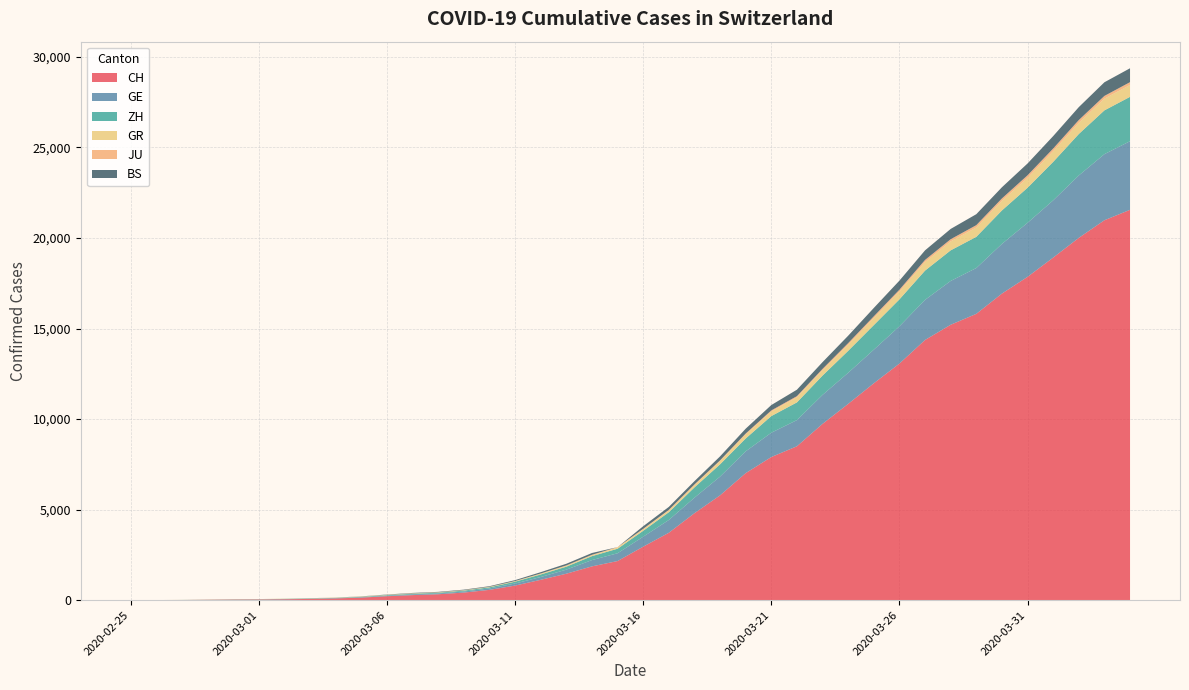

Reading left to right, extract all data points from this chart.

CH: 2020-02-25=0	2020-02-26=4	2020-02-27=8	2020-02-28=20	2020-02-29=30	2020-03-01=36	2020-03-02=50	2020-03-03=69	2020-03-04=97	2020-03-05=142	2020-03-06=219	2020-03-07=280	2020-03-08=327	2020-03-09=419	2020-03-10=569	2020-03-11=806	2020-03-12=1124	2020-03-13=1461	2020-03-14=1866	2020-03-15=2160	2020-03-16=2954	2020-03-17=3722	2020-03-18=4801	2020-03-19=5788	2020-03-20=7014	2020-03-21=7904	2020-03-22=8498	2020-03-23=9735	2020-03-24=10838	2020-03-25=11975	2020-03-26=13064	2020-03-27=14367	2020-03-28=15207	2020-03-29=15809	2020-03-30=16928	2020-03-31=17852	2020-04-01=18915	2020-04-02=20005	2020-04-03=20978	2020-04-04=21554
GE: 2020-02-25=0	2020-02-26=1	2020-02-27=1	2020-02-28=5	2020-02-29=9	2020-03-01=10	2020-03-02=11	2020-03-03=14	2020-03-04=16	2020-03-05=20	2020-03-06=30	2020-03-07=43	2020-03-08=45	2020-03-09=60	2020-03-10=79	2020-03-11=113	2020-03-12=154	2020-03-13=225	2020-03-14=347	2020-03-15=430	2020-03-16=551	2020-03-17=705	2020-03-18=857	2020-03-19=1035	2020-03-20=1204	2020-03-21=1342	2020-03-22=1445	2020-03-23=1600	2020-03-24=1717	2020-03-25=1856	2020-03-26=2057	2020-03-27=2215	2020-03-28=2419	2020-03-29=2530	2020-03-30=2743	2020-03-31=2984	2020-04-01=3160	2020-04-02=3445	2020-04-03=3650	2020-04-04=3788
ZH: 2020-02-25=0	2020-02-26=0	2020-02-27=2	2020-02-28=2	2020-02-29=6	2020-03-01=7	2020-03-02=10	2020-03-03=13	2020-03-04=15	2020-03-05=23	2020-03-06=29	2020-03-07=34	2020-03-08=40	2020-03-09=49	2020-03-10=62	2020-03-11=101	2020-03-12=140	2020-03-13=163	2020-03-14=218	2020-03-15=250	2020-03-16=326	2020-03-17=429	2020-03-18=568	2020-03-19=679	2020-03-20=711	2020-03-21=919	2020-03-22=978	2020-03-23=1067	2020-03-24=1213	2020-03-25=1357	2020-03-26=1489	2020-03-27=1616	2020-03-28=1690	2020-03-29=1722	2020-03-30=1848	2020-03-31=1936	2020-04-01=2125	2020-04-02=2289	2020-04-03=2417	2020-04-04=2450
GR: 2020-02-25=0	2020-02-26=2	2020-02-27=2	2020-02-28=6	2020-02-29=6	2020-03-01=6	2020-03-02=9	2020-03-03=9	2020-03-04=12	2020-03-05=14	2020-03-06=16	2020-03-07=17	2020-03-08=18	2020-03-09=18	2020-03-10=22	2020-03-11=31	2020-03-12=43	2020-03-13=53	2020-03-14=56	2020-03-15=71	2020-03-16=84	2020-03-17=101	2020-03-18=128	2020-03-19=182	2020-03-20=226	2020-03-21=258	2020-03-22=284	2020-03-23=300	2020-03-24=343	2020-03-25=393	2020-03-26=433	2020-03-27=474	2020-03-28=495	2020-03-29=519	2020-03-30=535	2020-03-31=547	2020-04-01=592	2020-04-02=622	2020-04-03=649	2020-04-04=657
JU: 2020-02-25=0	2020-02-26=0	2020-02-27=1	2020-02-28=1	2020-02-29=1	2020-03-01=1	2020-03-02=1	2020-03-03=2	2020-03-04=2	2020-03-05=4	2020-03-06=4	2020-03-07=5	2020-03-08=5	2020-03-09=7	2020-03-10=7	2020-03-11=7	2020-03-12=12	2020-03-13=17	2020-03-14=18	2020-03-15=19	2020-03-16=25	2020-03-17=29	2020-03-18=36	2020-03-19=36	2020-03-20=44	2020-03-21=54	2020-03-22=61	2020-03-23=69	2020-03-24=82	2020-03-25=92	2020-03-26=100	2020-03-27=114	2020-03-28=119	2020-03-29=127	2020-03-30=128	2020-03-31=140	2020-04-01=145	2020-04-02=149	2020-04-03=149	2020-04-04=154
BS: 2020-02-25=0	2020-02-26=0	2020-02-27=1	2020-02-28=1	2020-02-29=1	2020-03-01=1	2020-03-02=1	2020-03-03=3	2020-03-04=3	2020-03-05=8	2020-03-06=15	2020-03-07=21	2020-03-08=24	2020-03-09=28	2020-03-10=33	2020-03-11=49	2020-03-12=73	2020-03-13=92	2020-03-14=100	2020-03-15=0	2020-03-16=143	2020-03-17=164	2020-03-18=181	2020-03-19=220	2020-03-20=270	2020-03-21=297	2020-03-22=356	2020-03-23=374	2020-03-24=410	2020-03-25=462	2020-03-26=501	2020-03-27=530	2020-03-28=569	2020-03-29=605	2020-03-30=617	2020-03-31=653	2020-04-01=687	2020-04-02=714	2020-04-03=754	2020-04-04=767